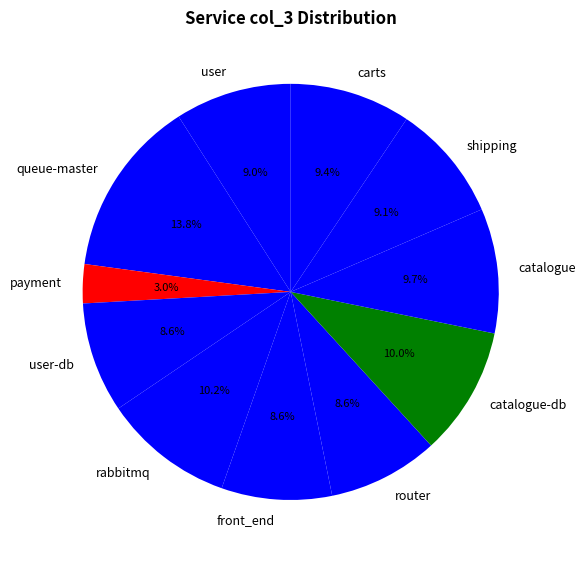

What is the largest slice in the pie chart?

queue-master